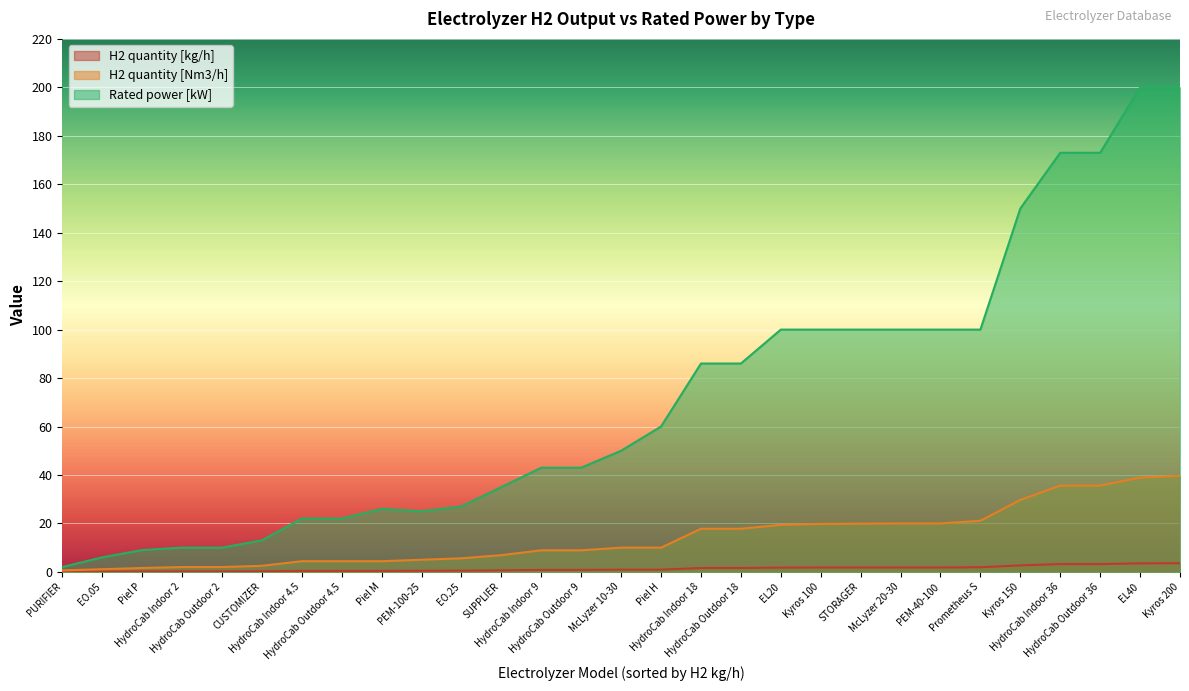

Is the value of H2 quantity [Nm3/h] at PURIFIER greater than the value of Rated power [kW] at CUSTOMIZER?

No